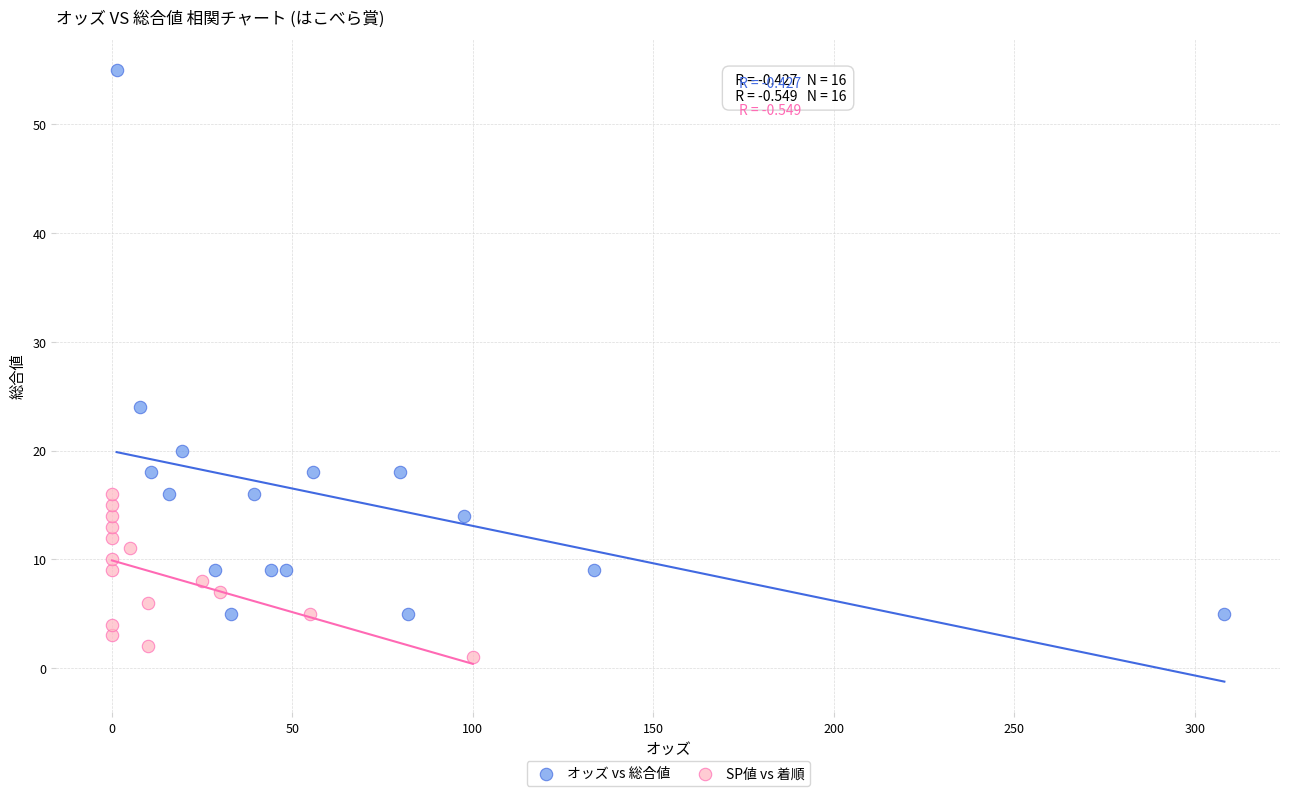

Which series has the widest spread of Y values?

オッズ vs 総合値